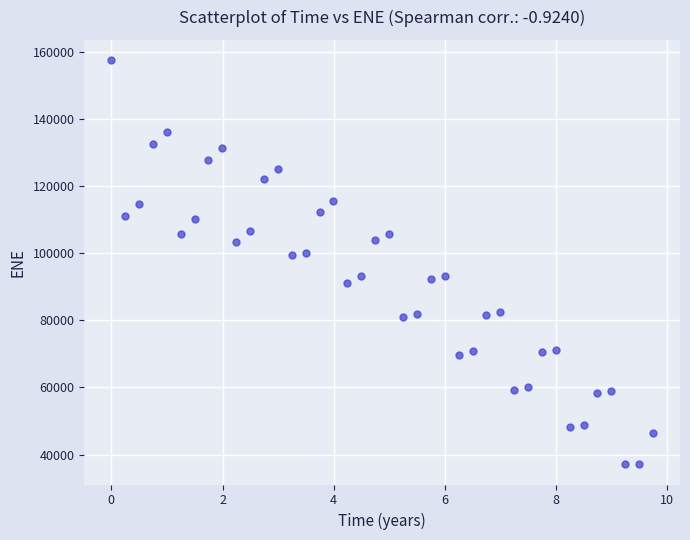

What is the range of X values (max minus min)?

9.7